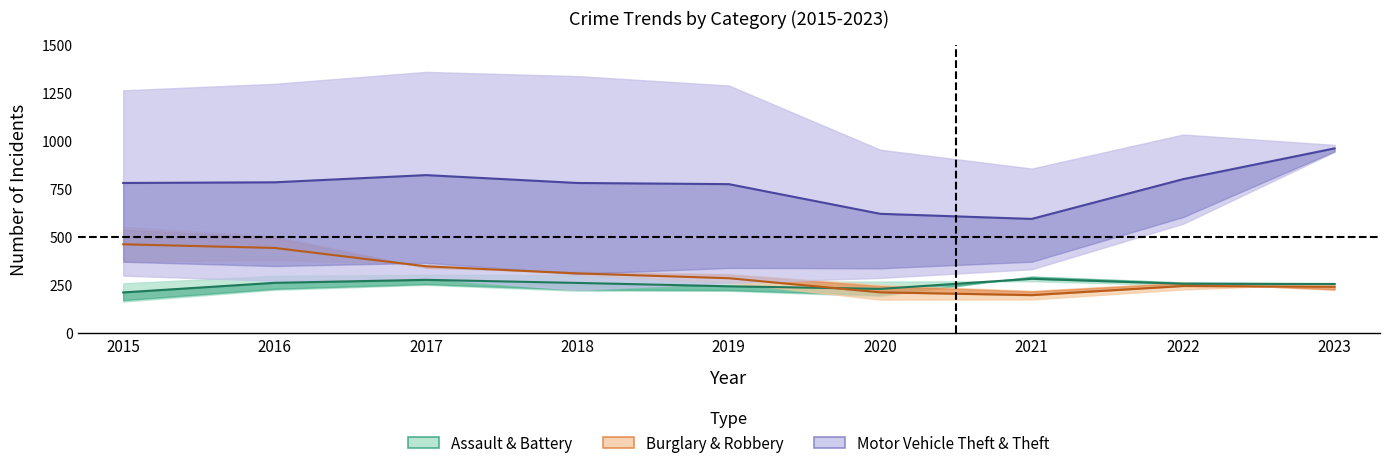

Reading left to right, list all the values displayed in this chart.

Aggravated Assault / Aggravated Battery mid: 2015=211.5	2016=261.5	2017=277.0	2018=261.0	2019=243.5	2020=230.0	2021=282.5	2022=256.5	2023=255.5
Burglary / Robbery mid: 2015=462.0	2016=443.0	2017=347.5	2018=310.5	2019=285.5	2020=212.0	2021=197.5	2022=245.0	2023=241.0
Motor Vehicle Theft / Theft mid: 2015=781.0	2016=784.5	2017=822.0	2018=781.0	2019=775.0	2020=620.5	2021=594.0	2022=801.0	2023=961.0